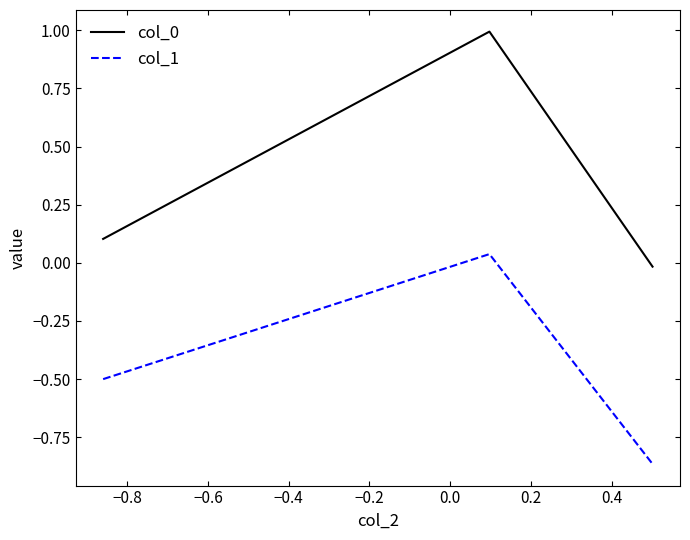

What is the greatest value displayed?

1.0